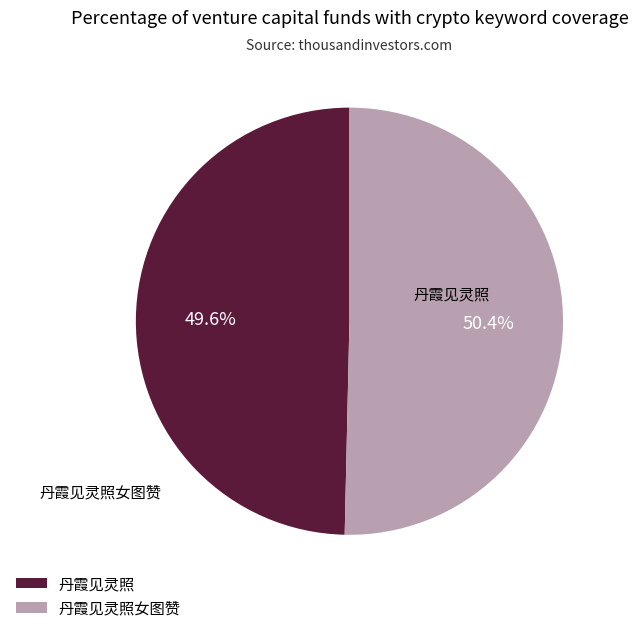

Rank the categories by value from lowest to highest.

丹霞见灵照, 丹霞见灵照女图赞